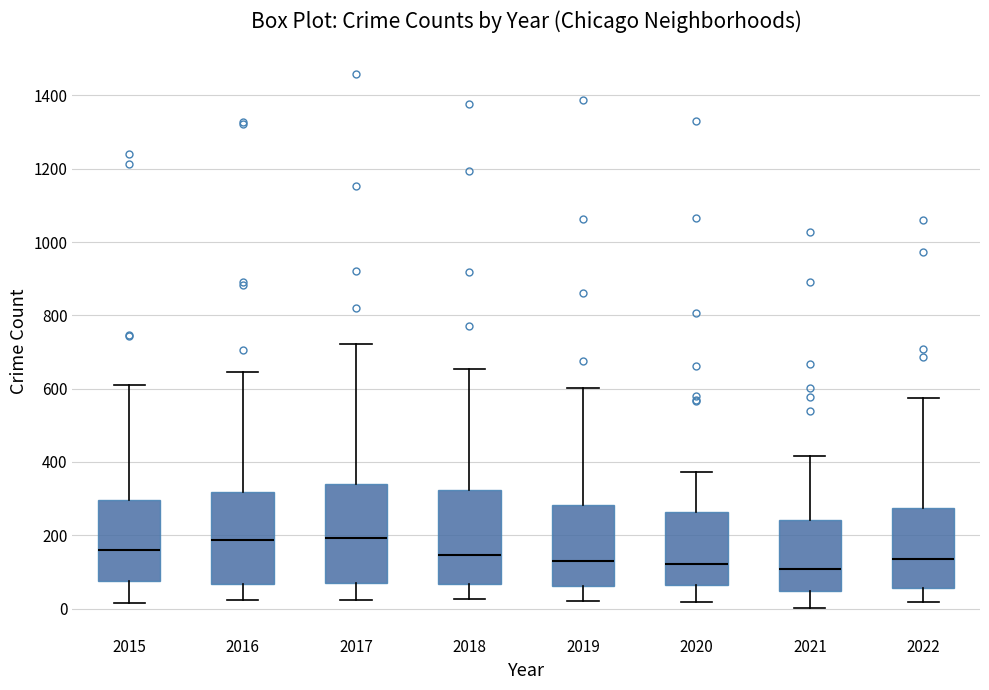

Reading left to right, read every box against the y-axis: the position of its median line, the range the box covers, and the ends of its whiskers. The values are not printed on the chart, so give them approximately, as read against the axis.

2015: median 160, box 80 to 300, whiskers 20 to 600
2016: median 180, box 60 to 320, whiskers 20 to 640
2017: median 200, box 80 to 340, whiskers 20 to 720
2018: median 140, box 60 to 320, whiskers 20 to 660
2019: median 120, box 60 to 280, whiskers 20 to 600
2020: median 120, box 60 to 260, whiskers 20 to 380
2021: median 100, box 40 to 240, whiskers 0 to 420
2022: median 140, box 60 to 280, whiskers 20 to 580